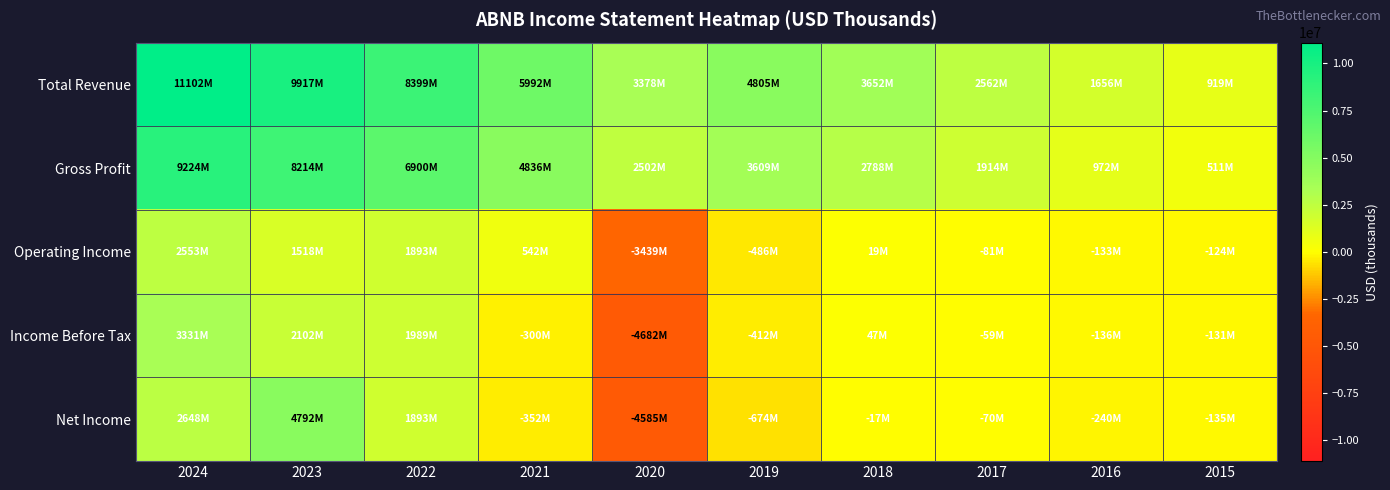

List the series in order of their peak value, highest first.

Total Revenue, Gross Profit, Net Income, Income Before Tax, Operating Income